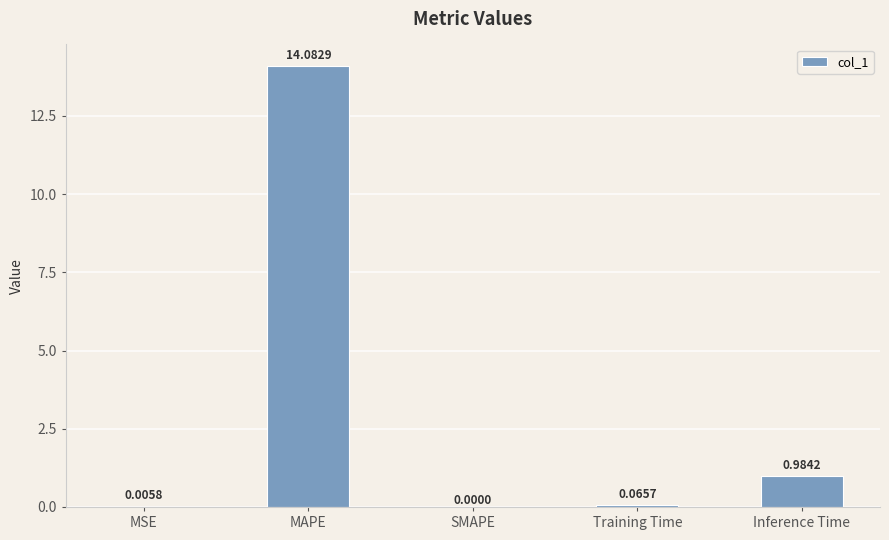

Are the bars horizontal?

No